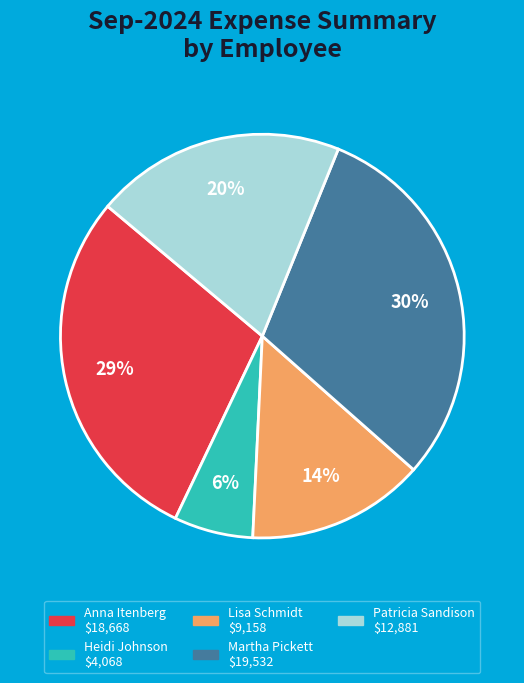

What percentage is the Martha Pickett slice, to the nearest percent?

30%